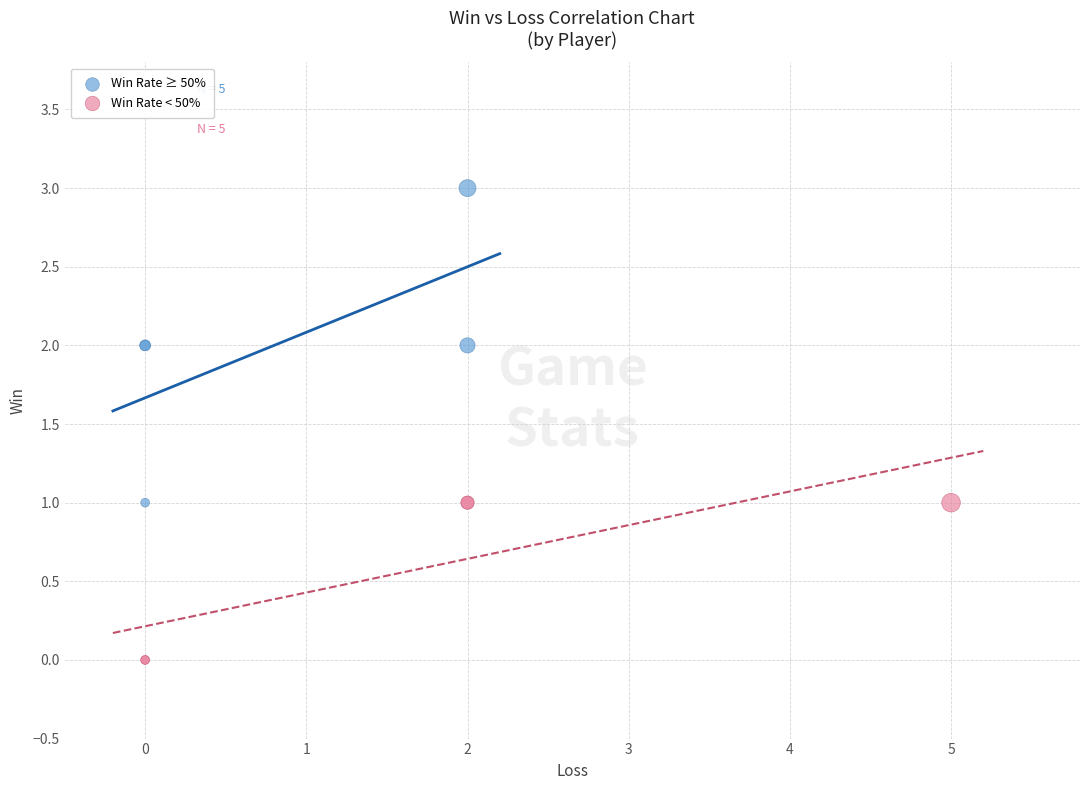

Which series contains the lowest Y value?

Win Rate < 50%